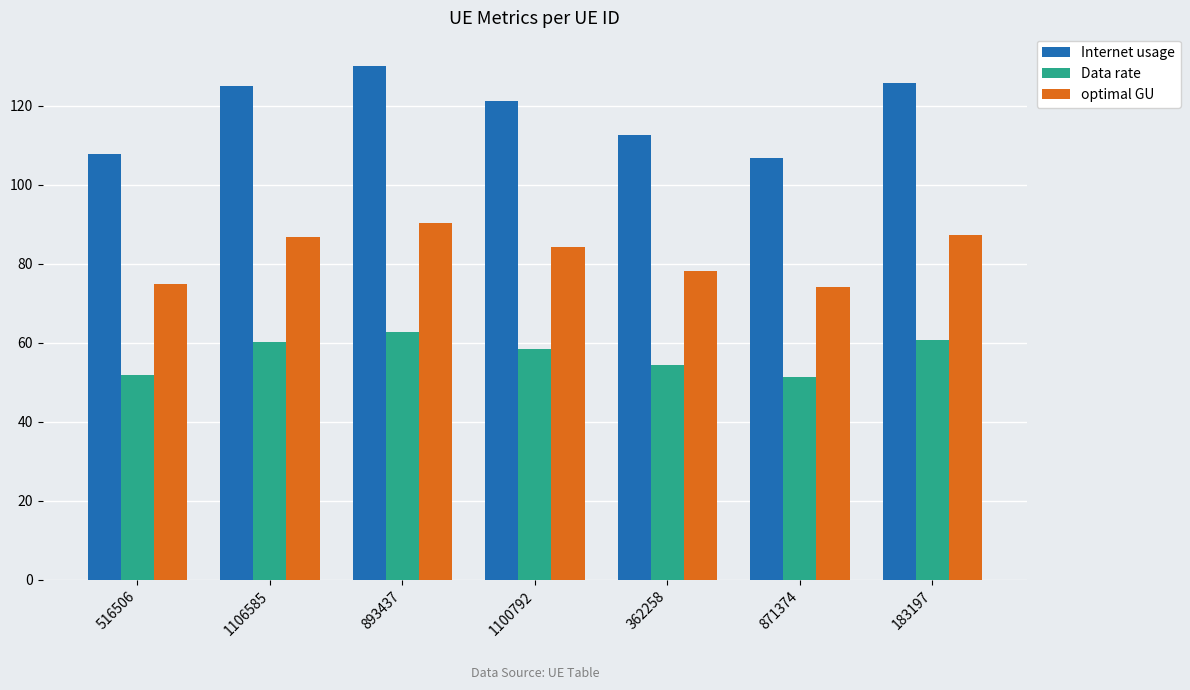

Which series changed the most between 516506 and 893437?

Internet usage